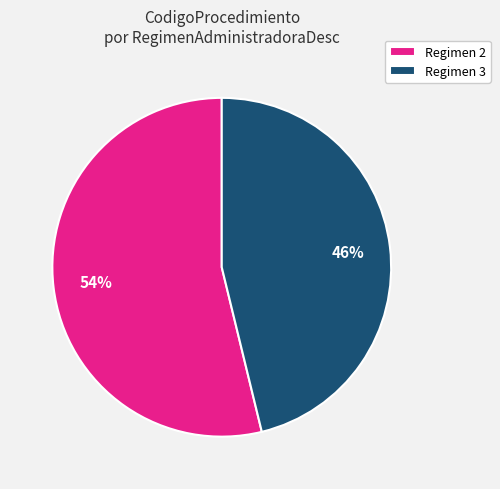

Does Regimen 2 account for over 50% of the chart?

Yes